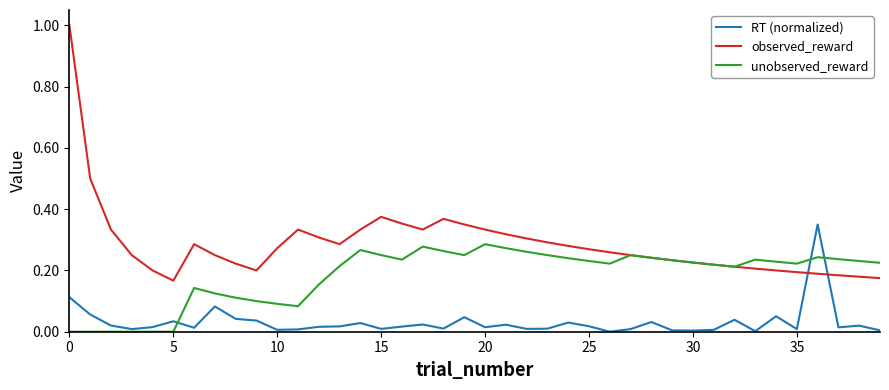

True or false: observed_reward has more than 0 interior local peaks.

True